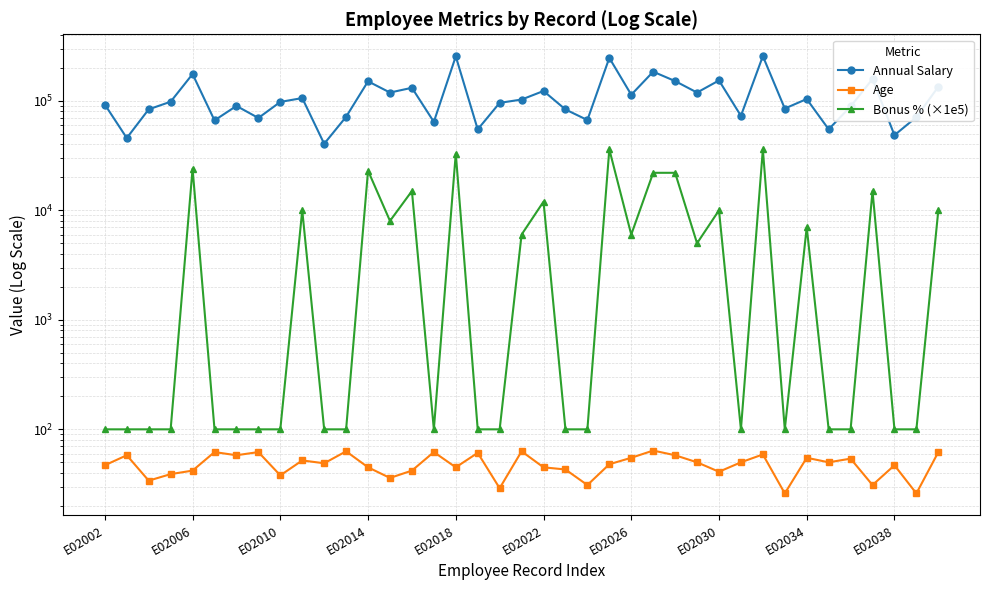

True or false: Bonus % (×1e5) and Age intersect in this chart.

False